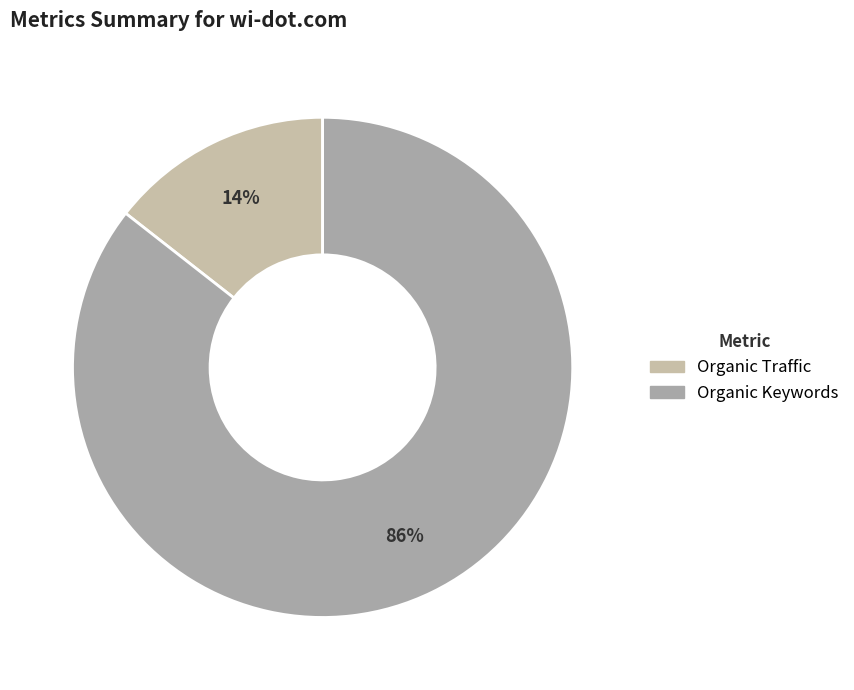

How many slices are in this pie chart?

2